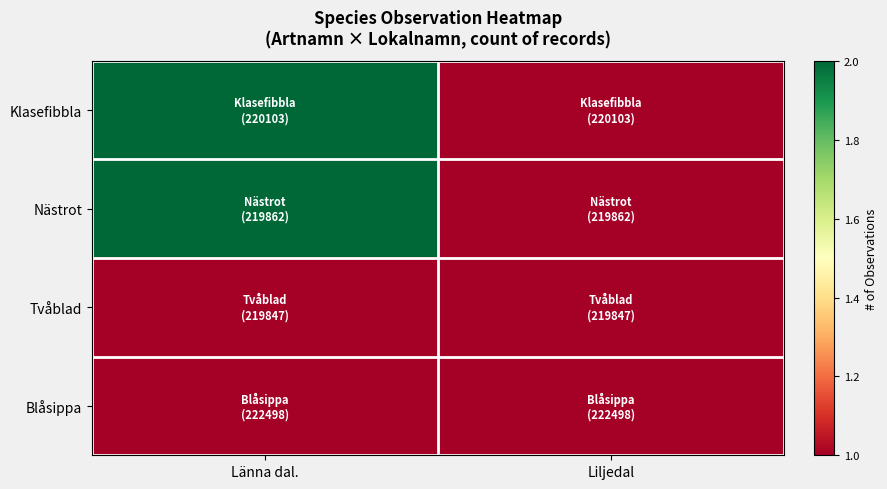

Reading left to right, what are all the values shown in this chart?

Klasefibbla: Länna dal.=2	Liljedal=1
Nästrot: Länna dal.=2	Liljedal=1
Tvåblad: Länna dal.=1	Liljedal=1
Blåsippa: Länna dal.=1	Liljedal=1